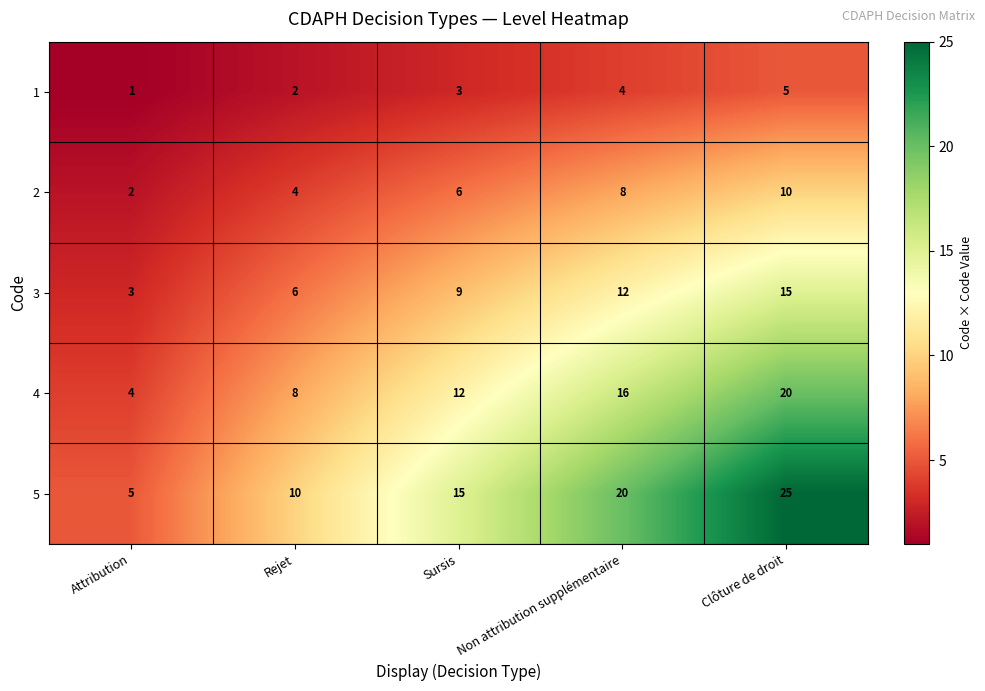

Where is 4 nearest to the value 12?

Sursis